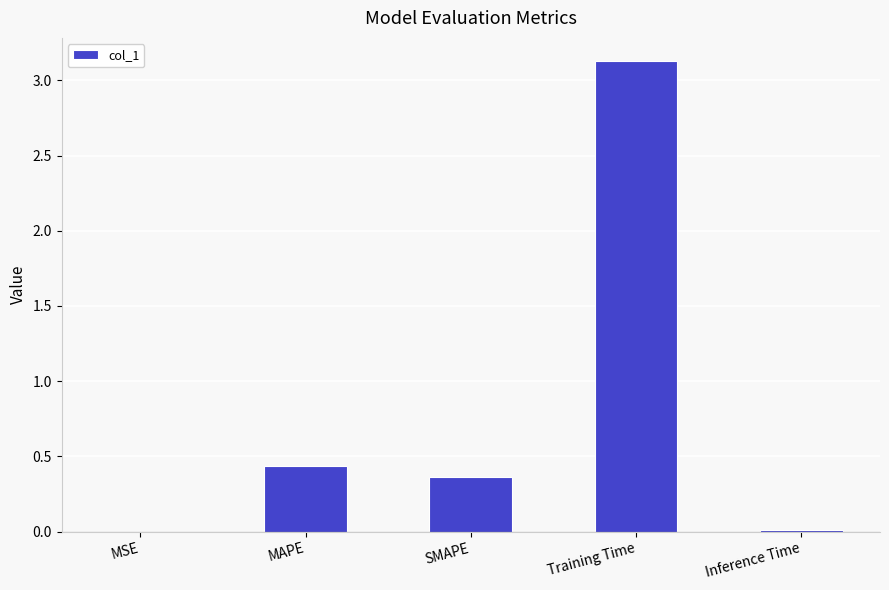

What is the maximum value shown in the chart?

3.1